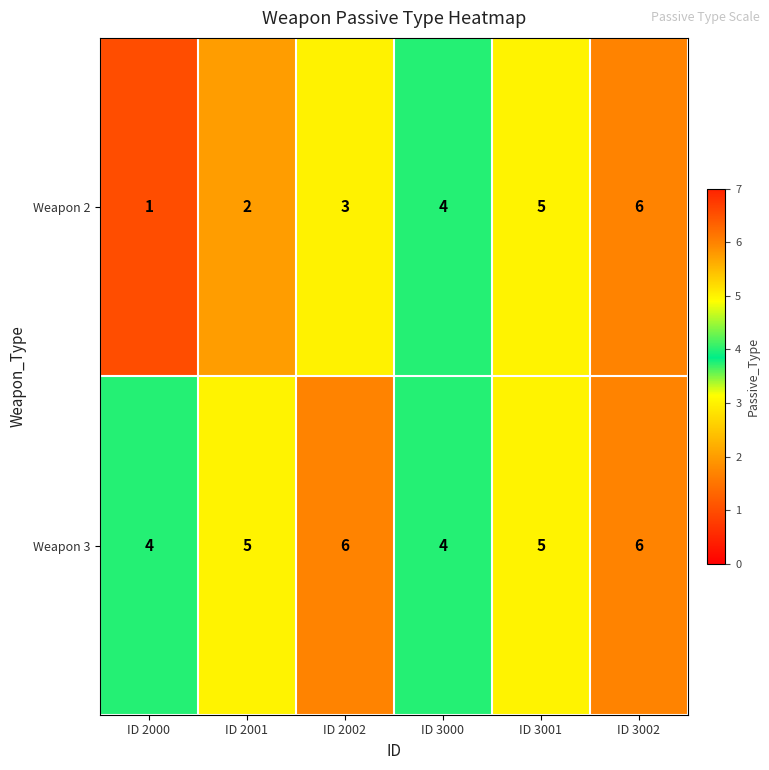

What value does the Weapon 3 series have at ID 2002?

6